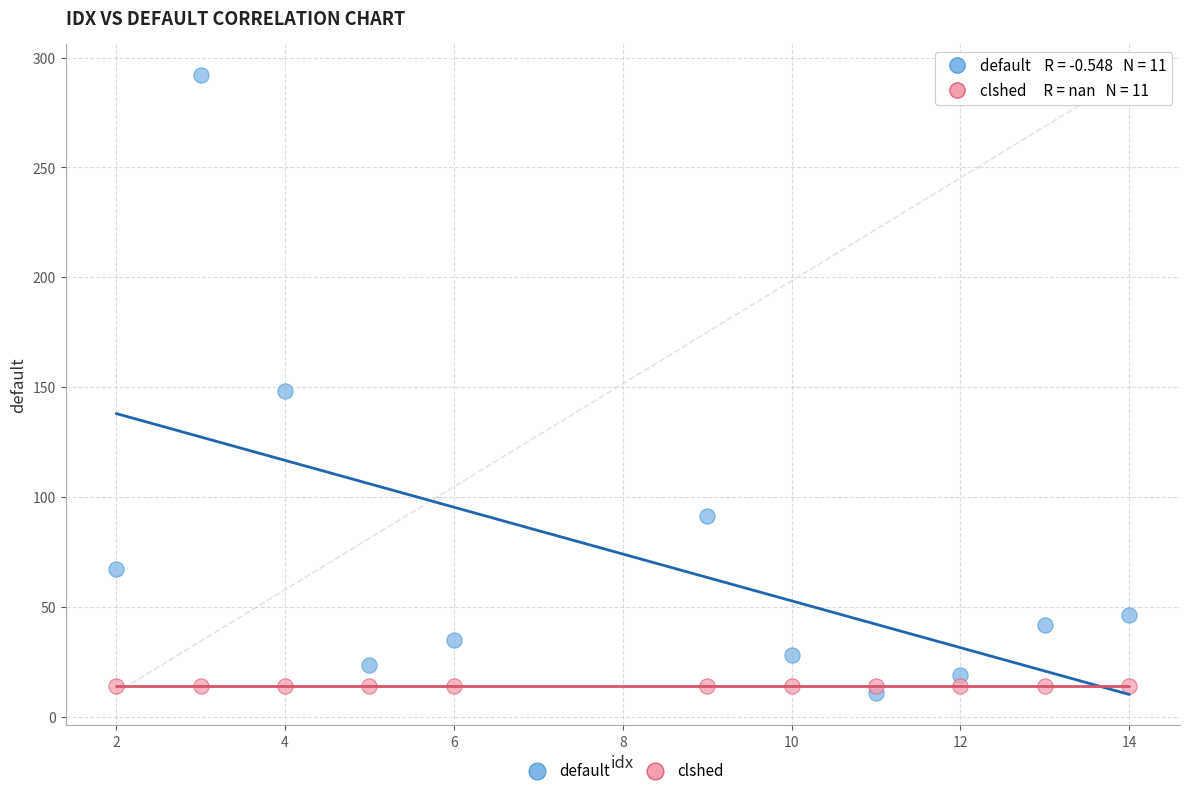

Which series contains the highest Y value?

default